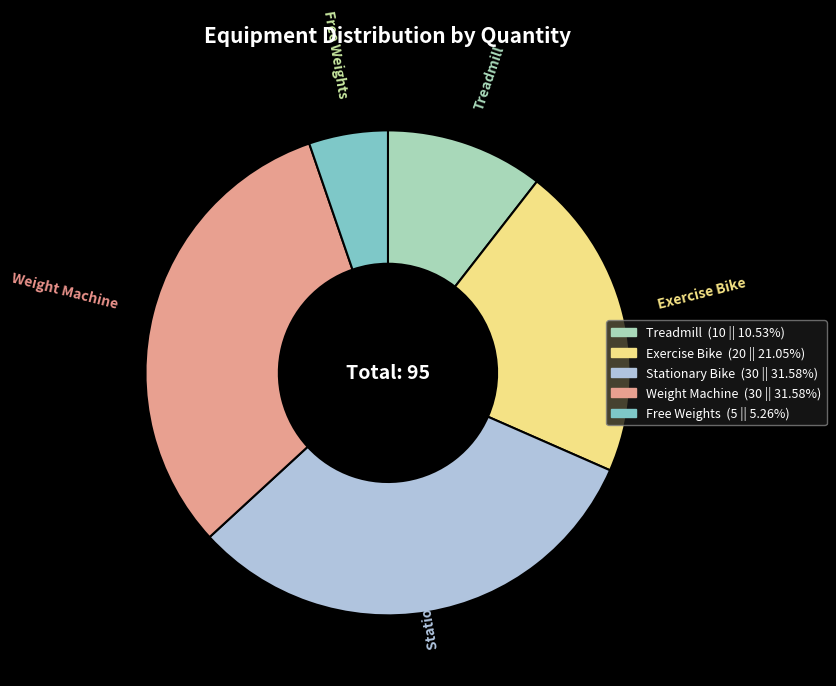

Is there any slice that represents more than half of the pie?

No